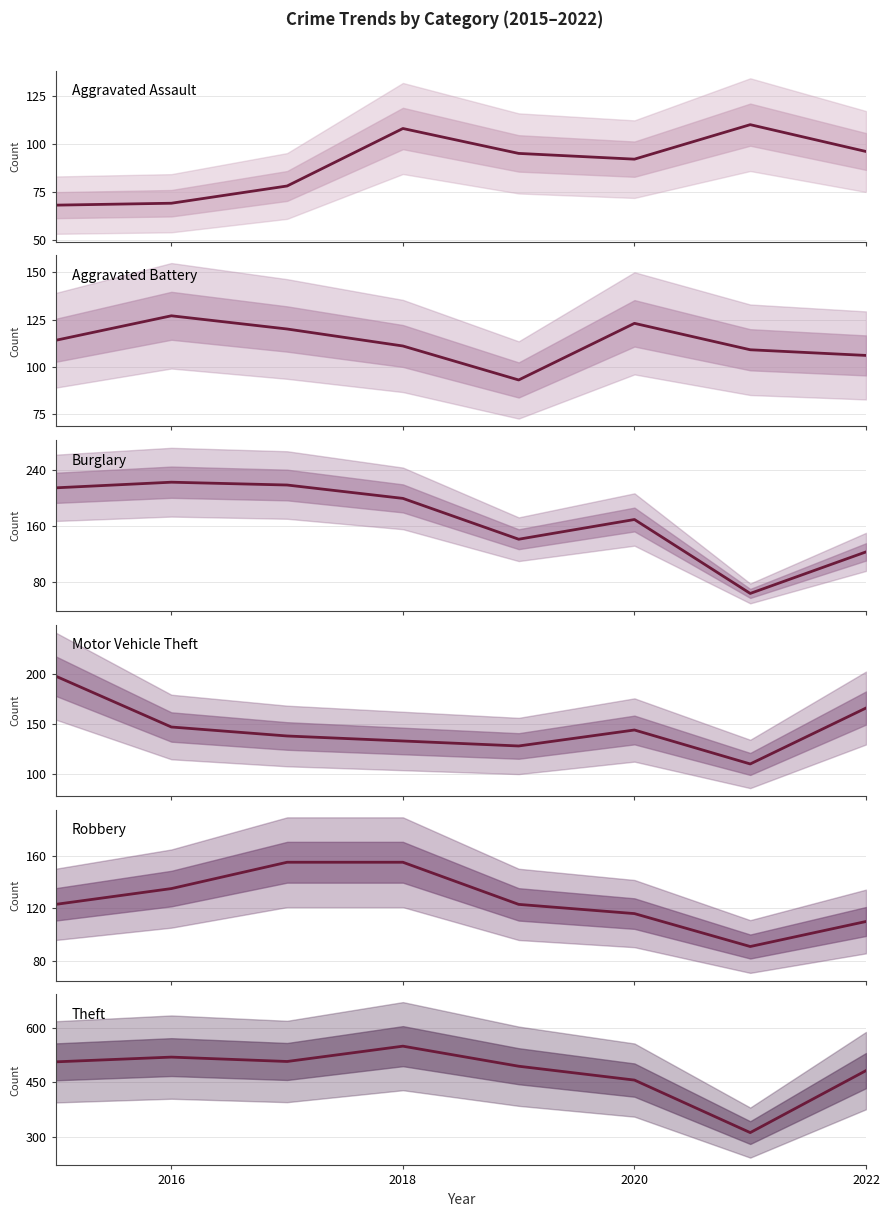

The value of Robbery at 2018 is 228. True or false?

False